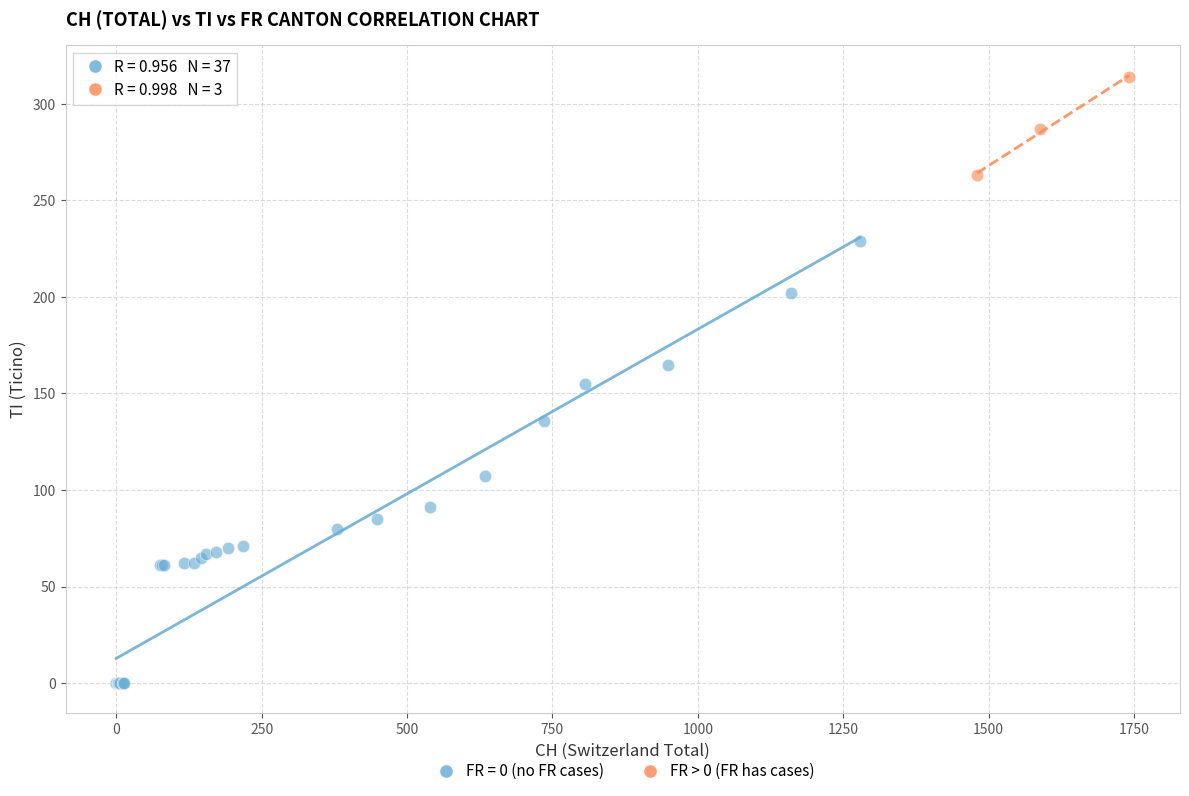

Which series has the largest Y range (max minus min)?

FR = 0 (no FR cases)